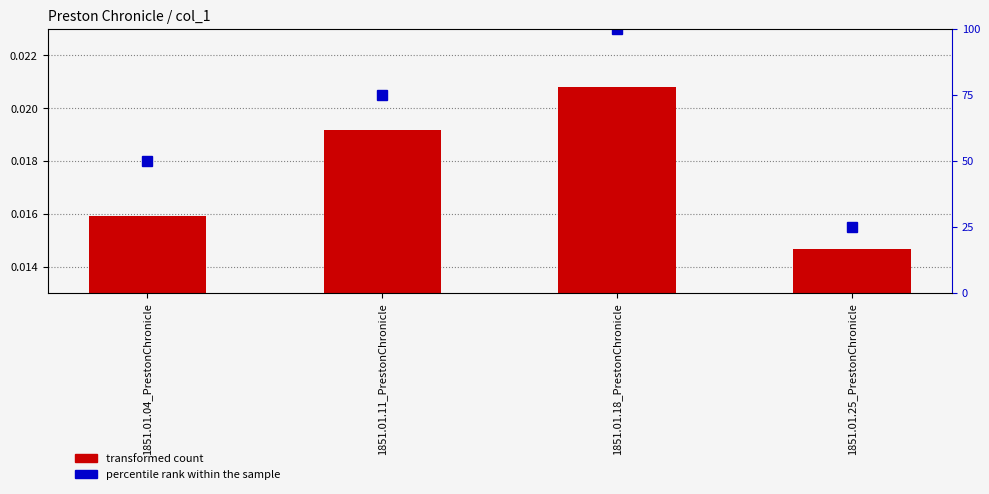

What value does the percentile rank within the sample series have at 1851.01.18_PrestonChronicle?

100.0